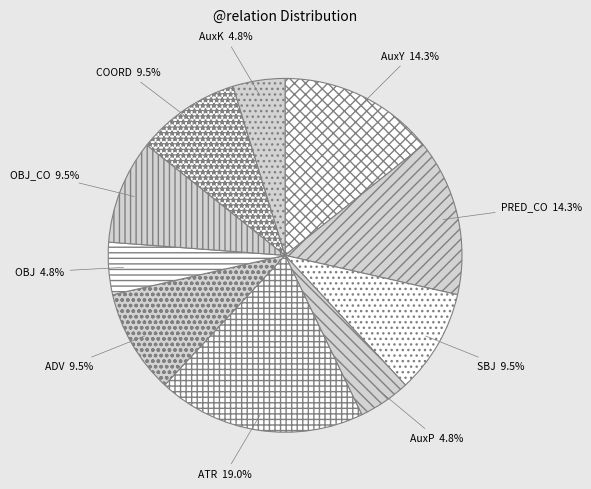

Which has a higher value, ADV or AuxP?

ADV